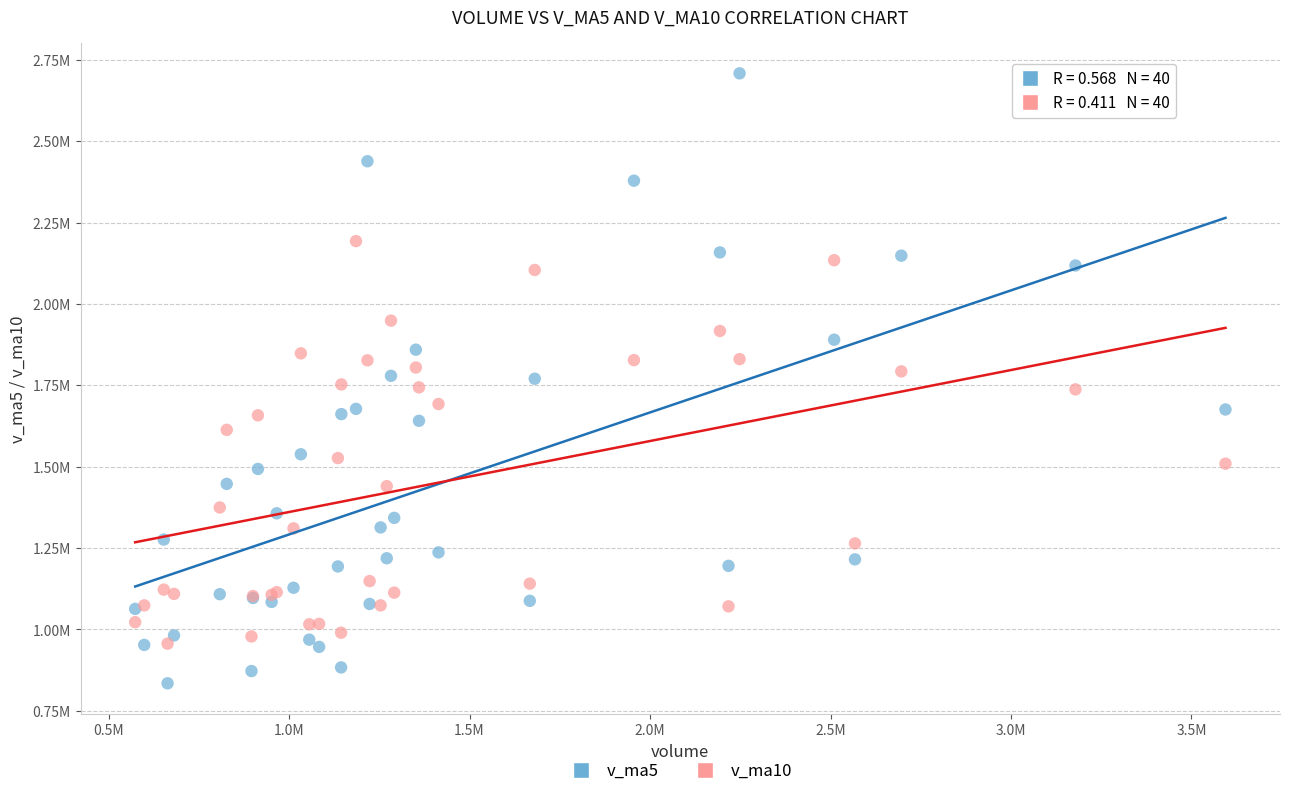

What are all the series names shown in the legend?

v_ma5, v_ma10